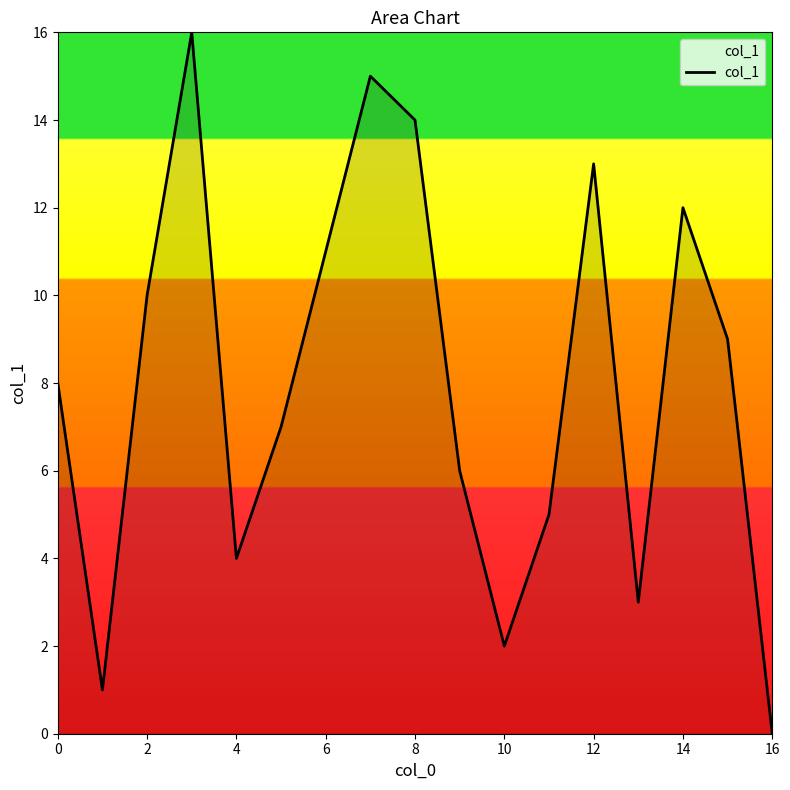

What is the difference between the maximum and minimum values?

16